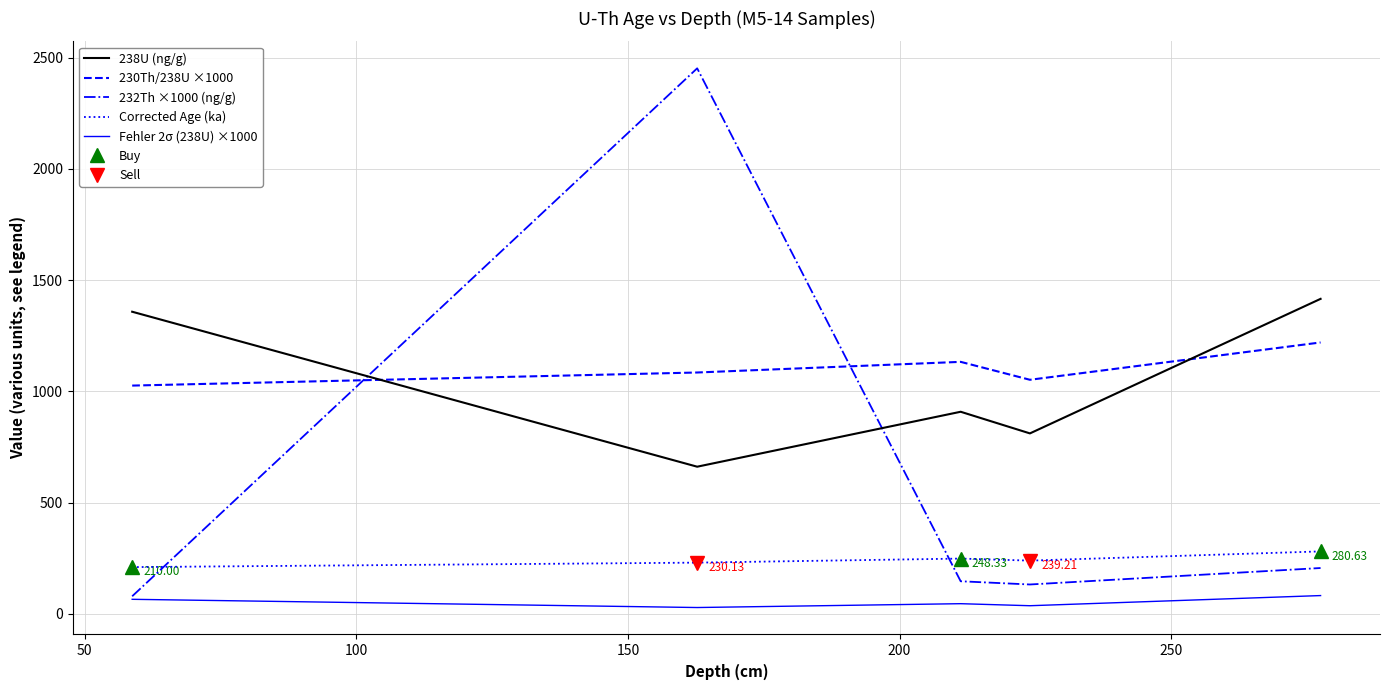

How many values in the 232Th ×1000 (ng/g) series are below 146?

2